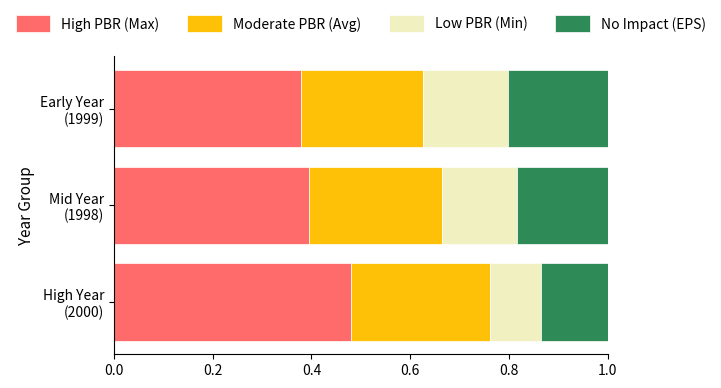

How many High PBR (Max) values are between 0 and 1?

3